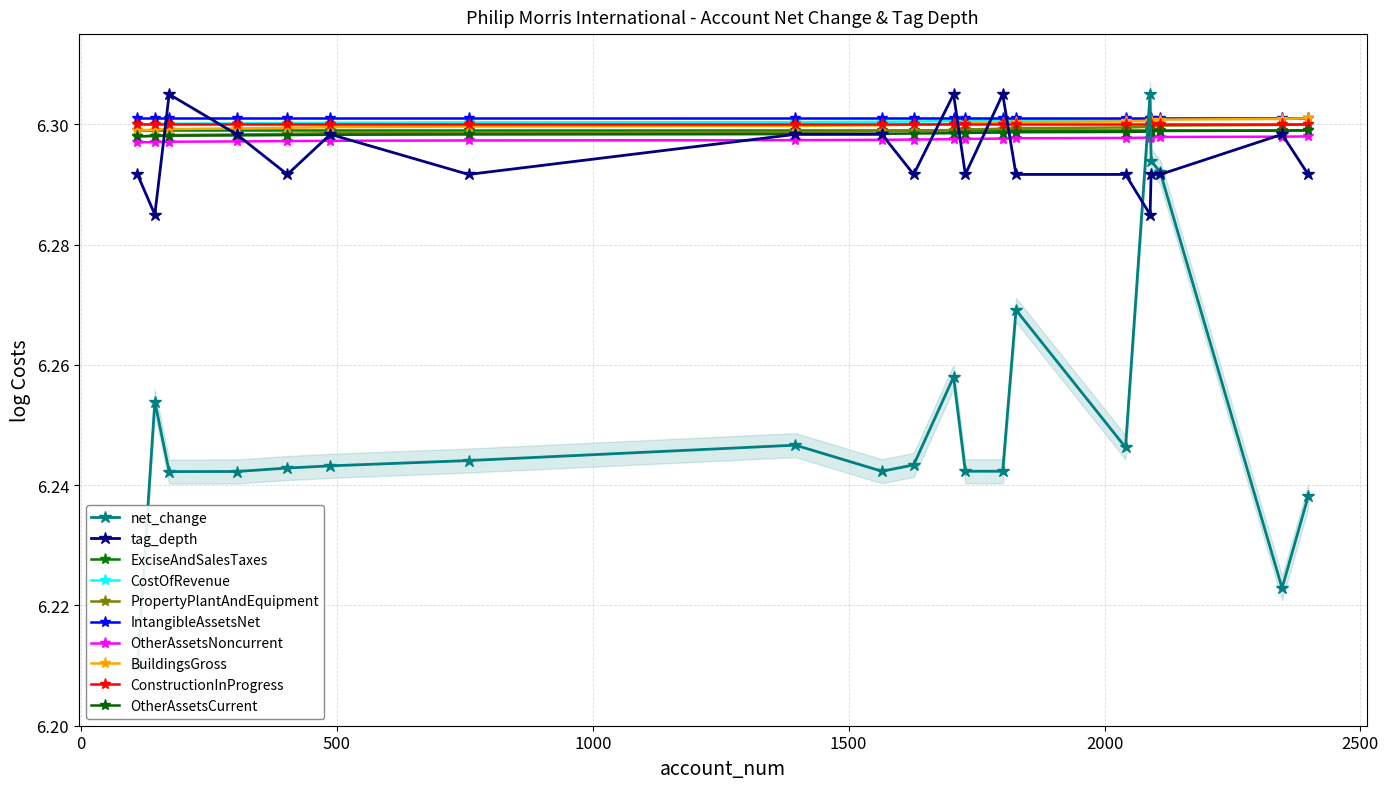

Which series has the widest spread of values?

net_change